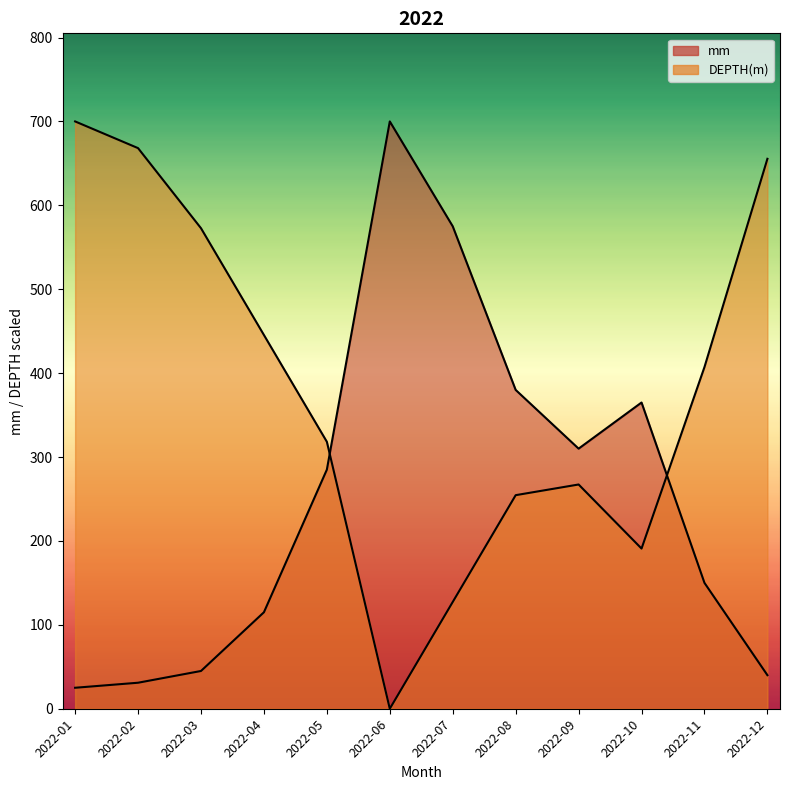

Where does the DEPTH(m) series first go above 407?

2022-01